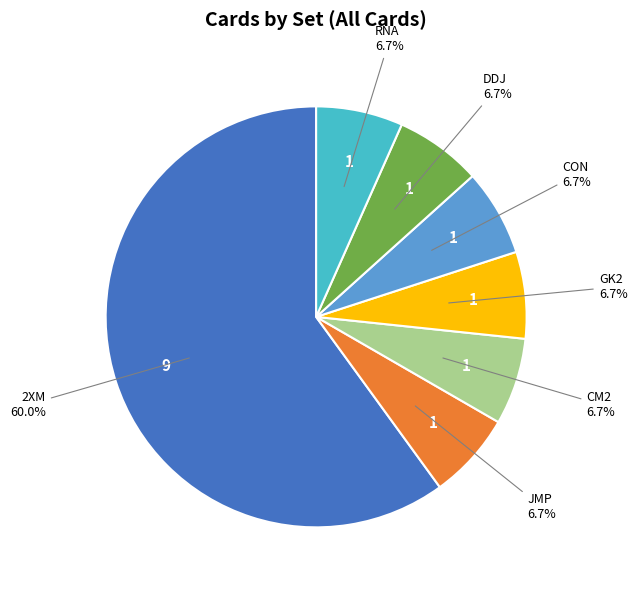

Is there a majority slice in this chart?

Yes